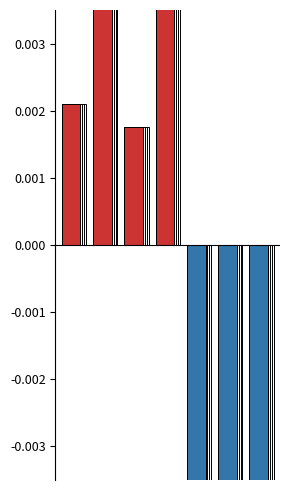

True or false: Below Mean has a value of -0.0 at 6.

True